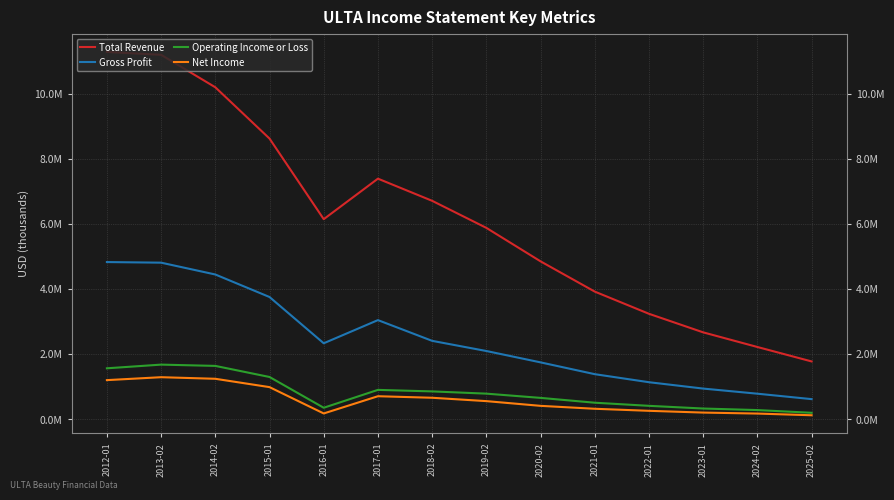

Reading left to right, what are all the values shown in this chart?

Total Revenue: 11295700	11207300	10208600	8630900	6152000	7398100	6716600	5884500	4854700	3924100	3241400	2670600	2220300	1776200
Gross Profit: 4832600	4814100	4450200	3757500	2334500	3047200	2409300	2096800	1747200	1384300	1136800	941200	783700	616800
Operating Income or Loss: 1565000	1678000	1638600	1297500	351100	901100	854100	785300	654800	506300	410400	327600	280000	196200
Net Income: 1201100	1291000	1242400	985800	175800	705900	658600	555200	409800	320000	257100	202800	172500	120300